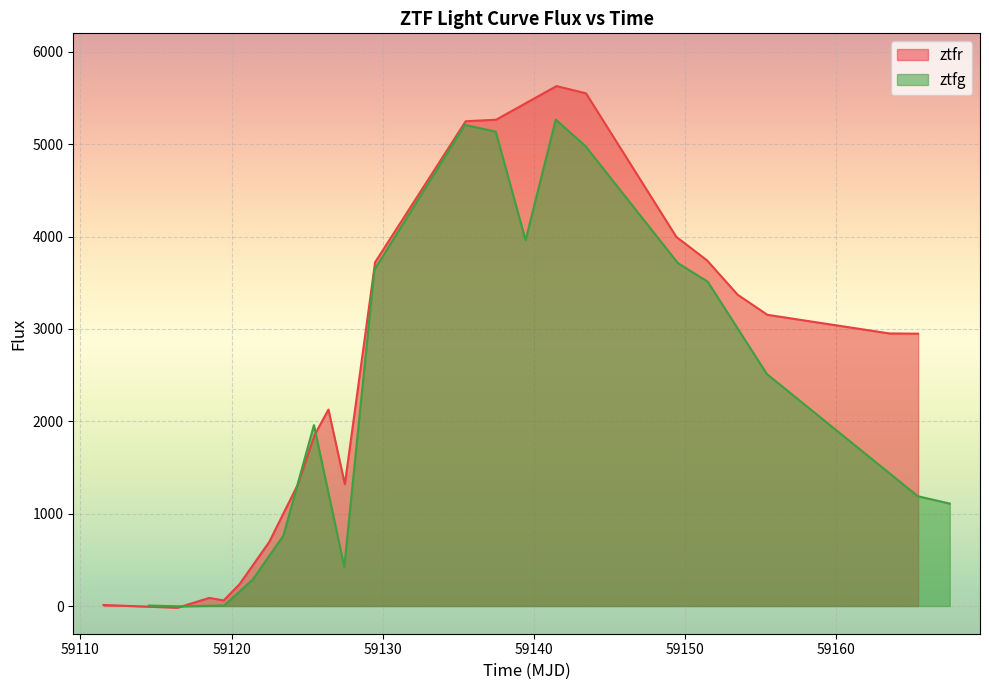

What is the sum of all ztfg values?

43664.9